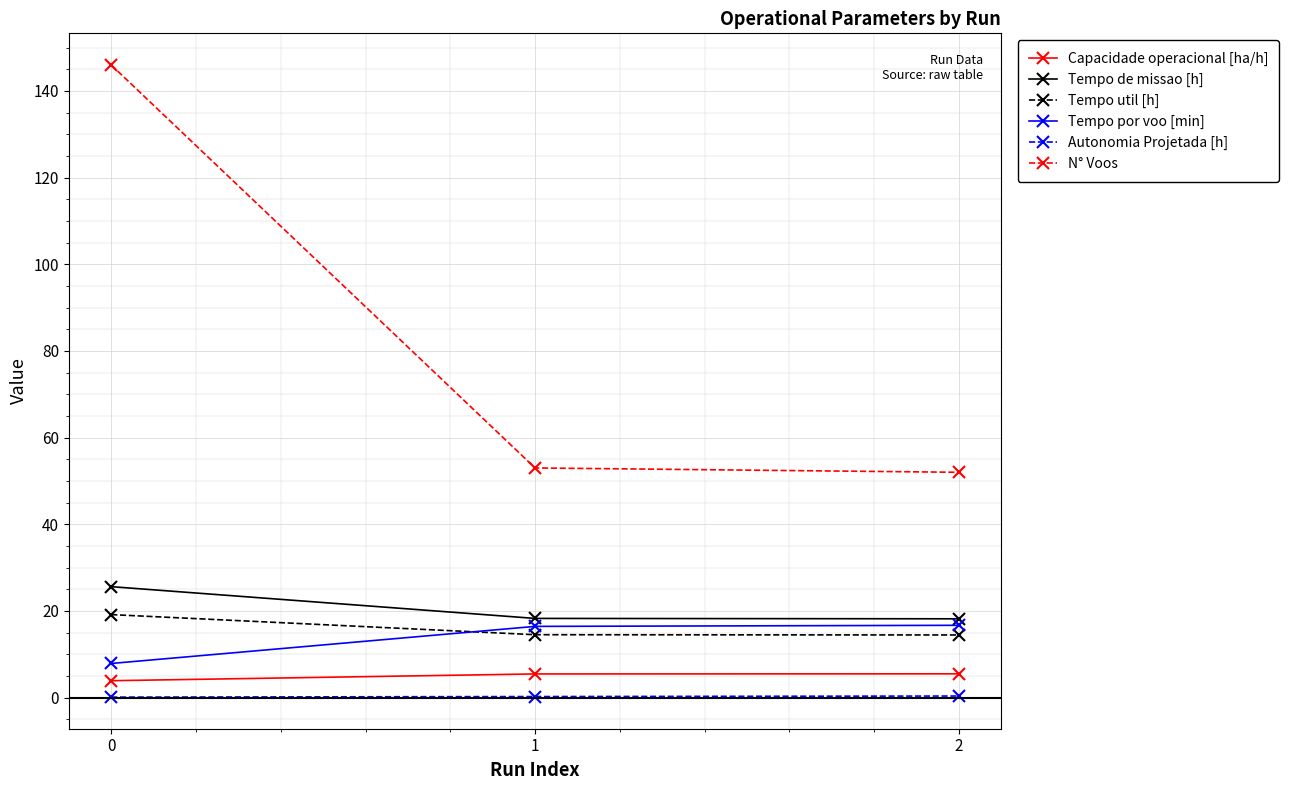

What is the sum of all Tempo por voo [min] values?

41.0